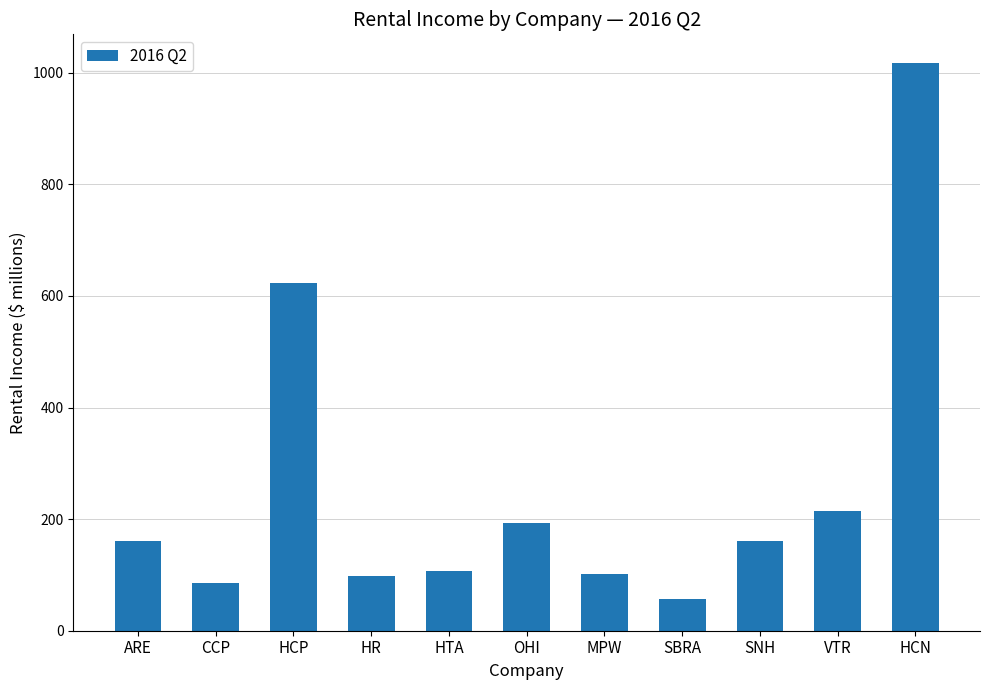

Count the number of categories in the chart.

11